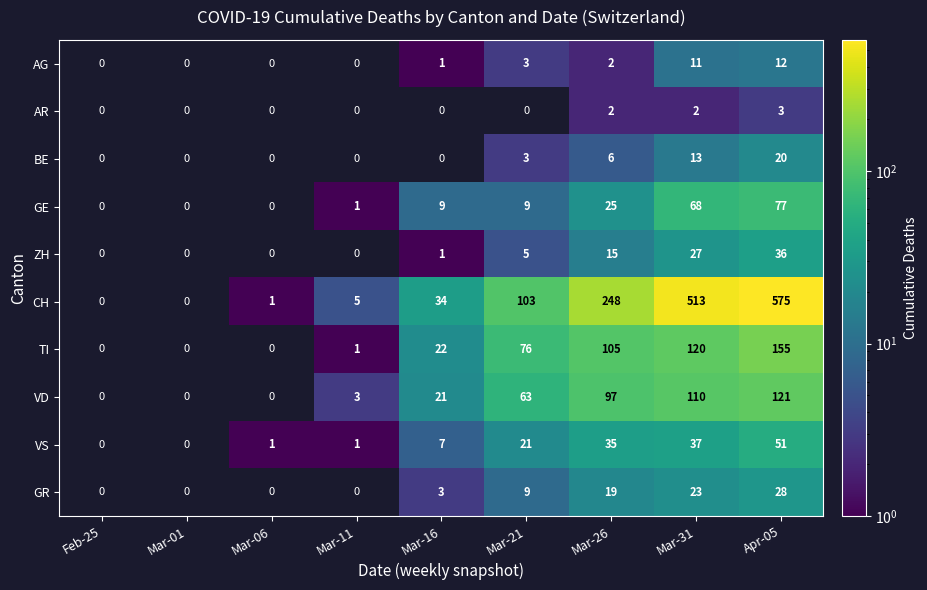

The TI series shows 105 at Mar-26. True or false?

True